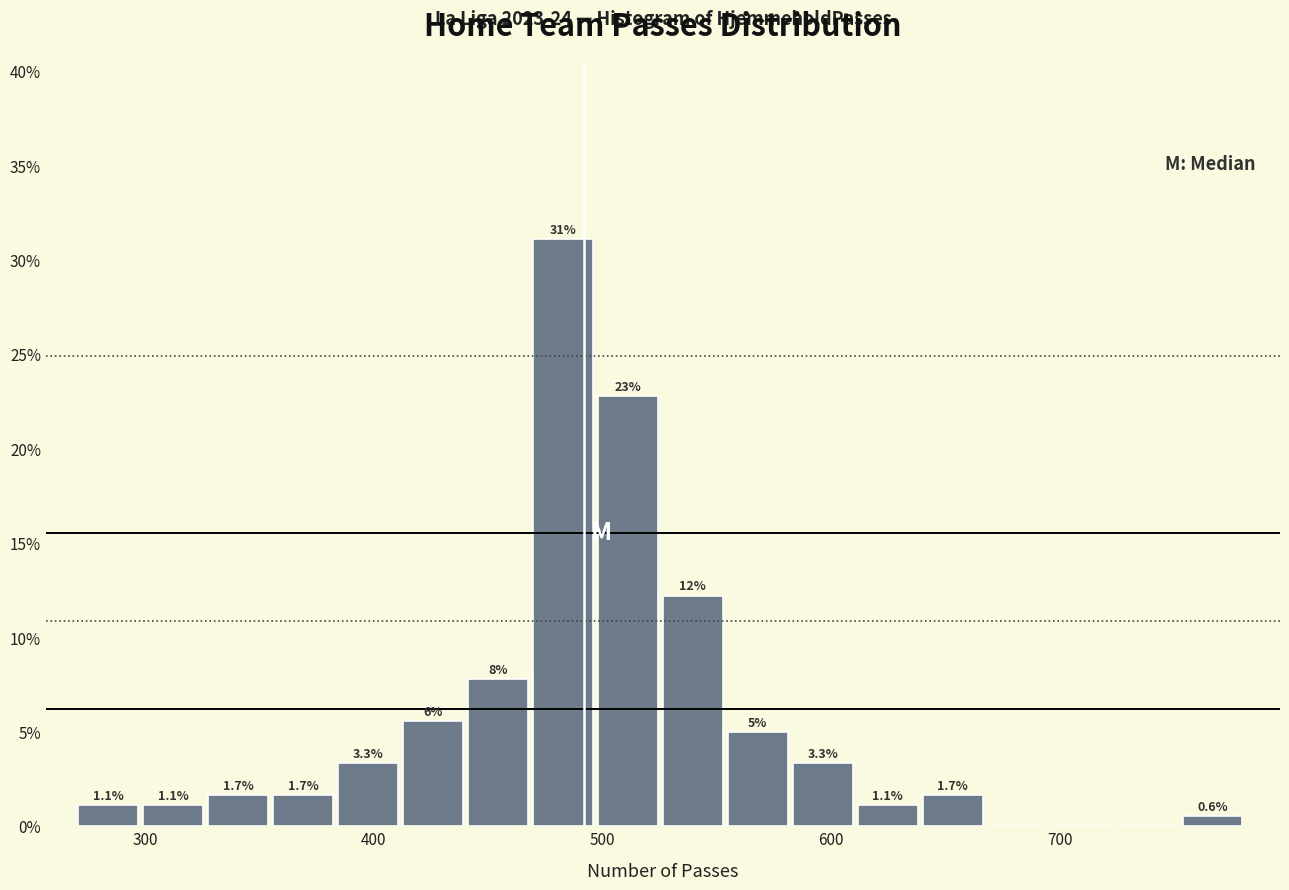

Read against the x-axis, roughly where is the centre of the tallest bar?

480